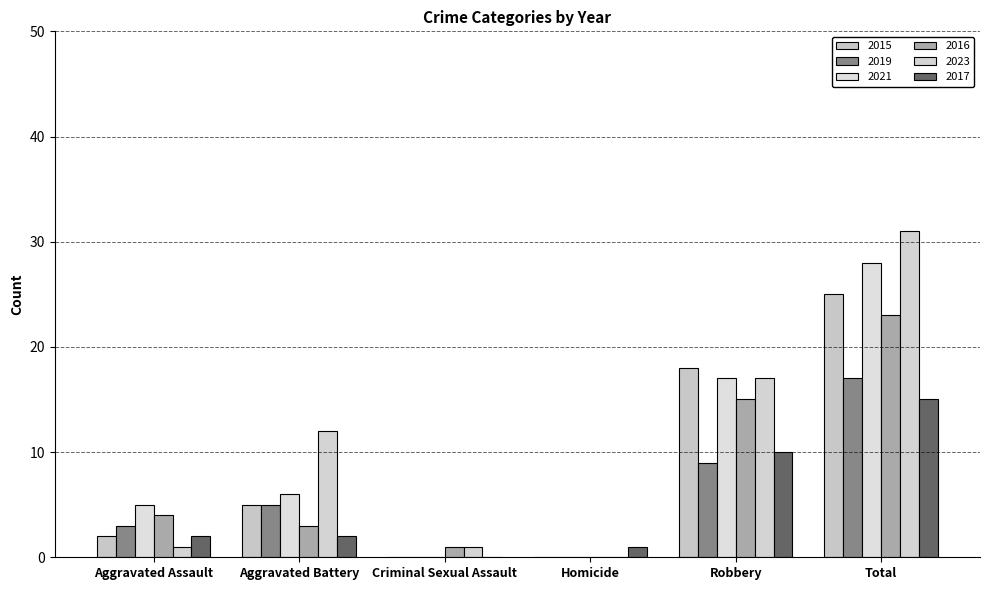

Count the number of categories in the chart.

6